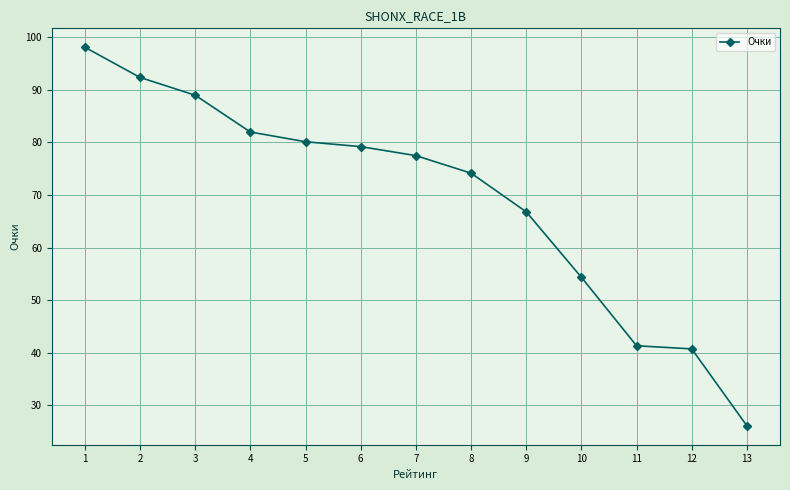

What is the sum of all values?

901.5